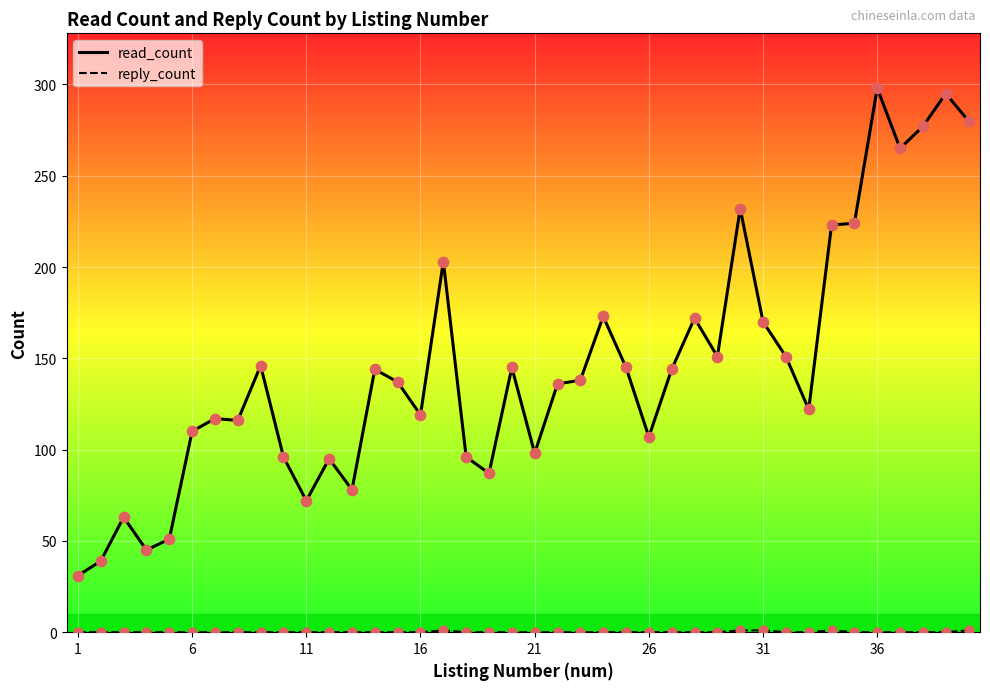

What is the highest value of the read_count series?

298